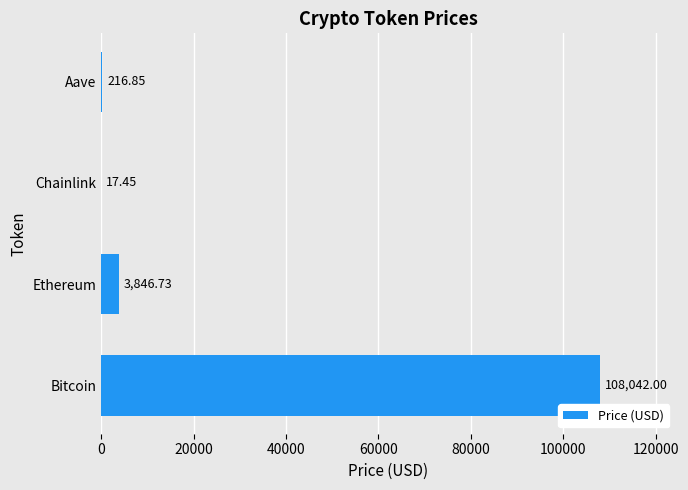

Where is the data nearest to the value 54029?

Ethereum